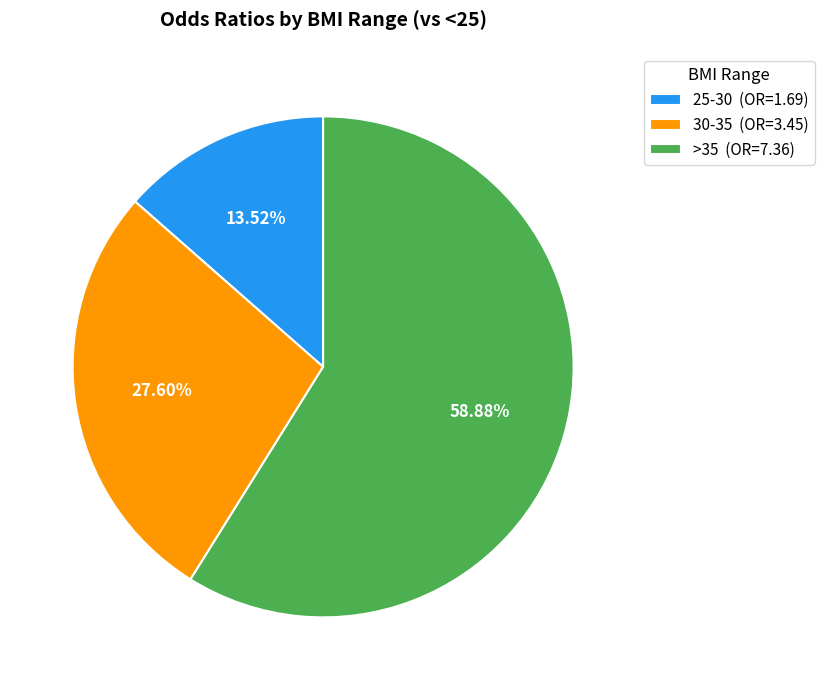

To the nearest percent, what is the combined percentage of 25-30 and >35?

72%